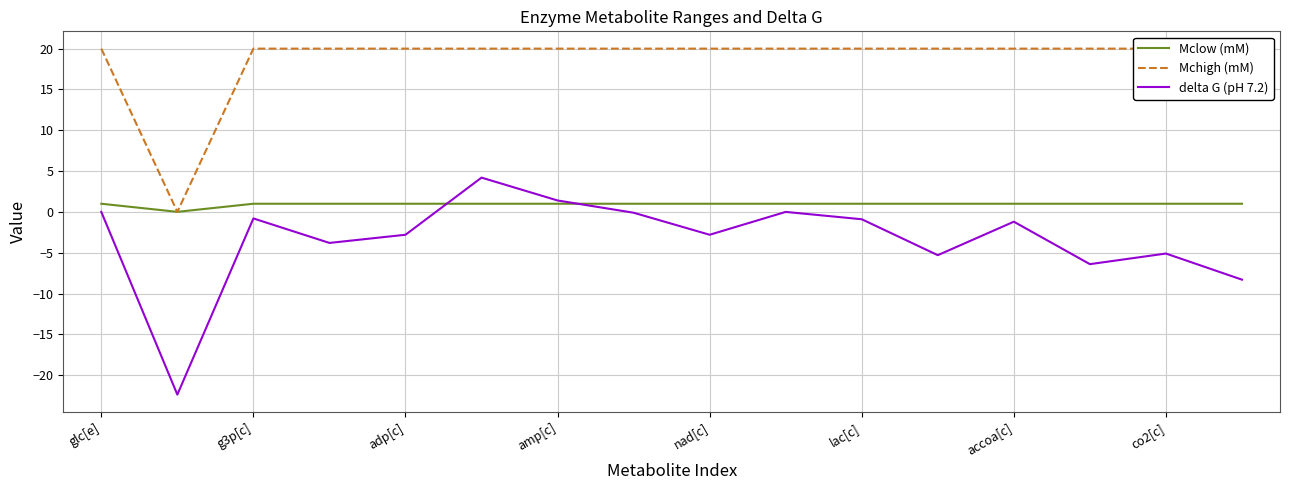

The Mchigh (mM) series shows 20.0 at 15. True or false?

True